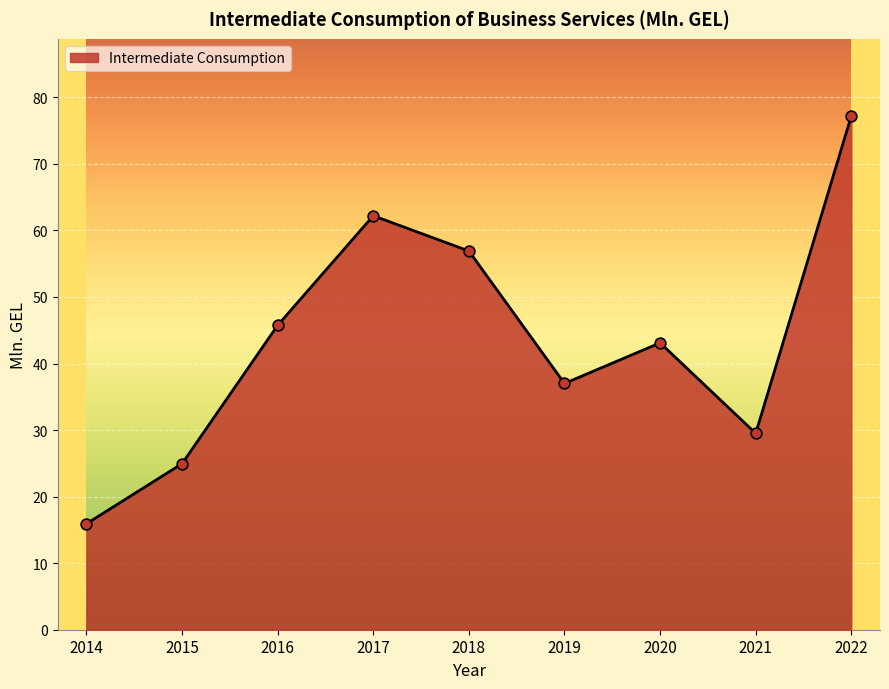

What is the ratio of the value at 2016 to the value at 2020?

1.1